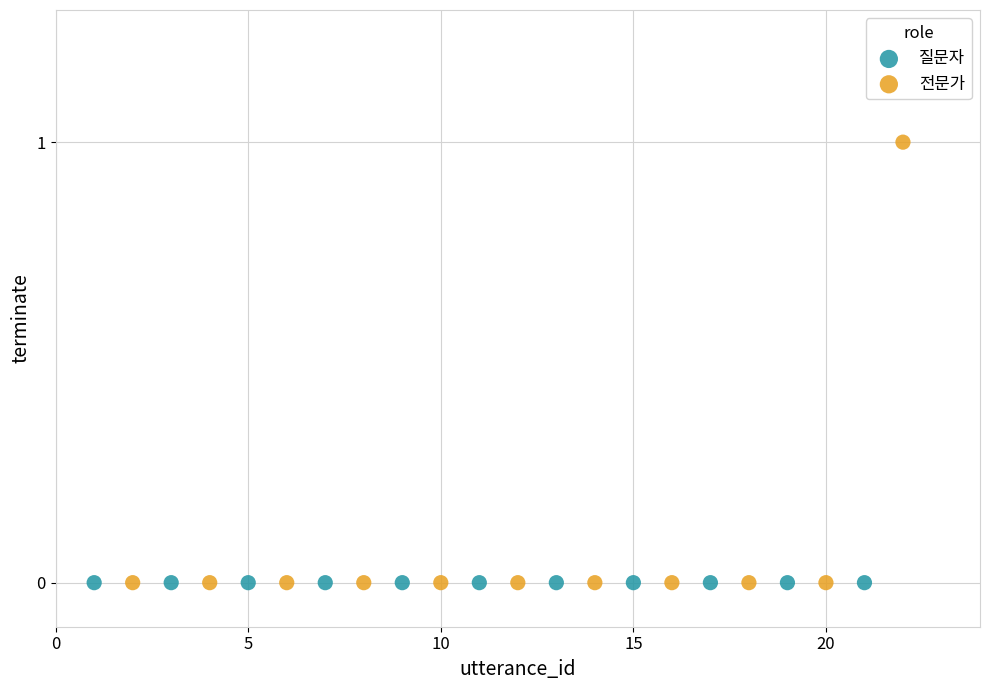

Which series reaches the maximum Y coordinate?

전문가